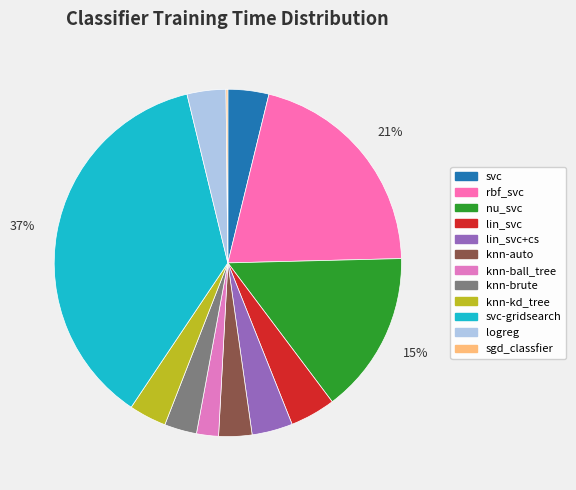

Is it true that rbf_svc is 33% of the pie?

False